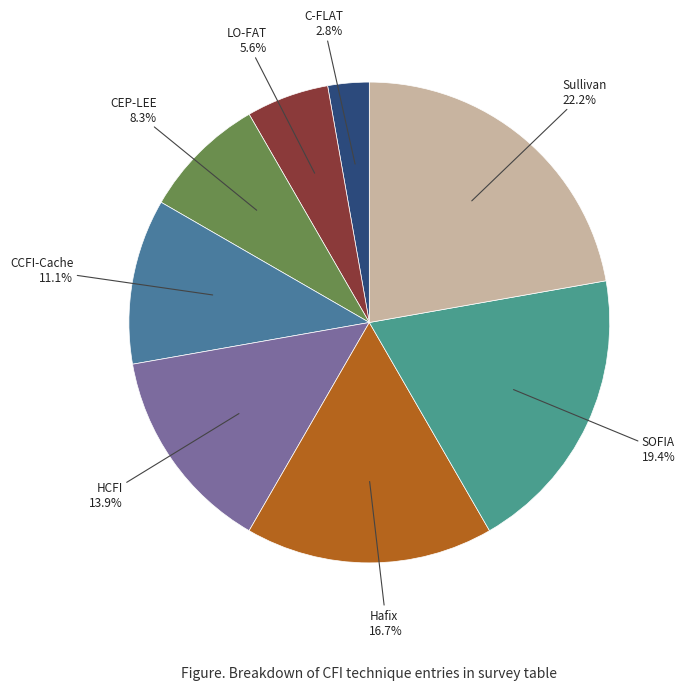

Is there any slice that represents more than half of the pie?

No